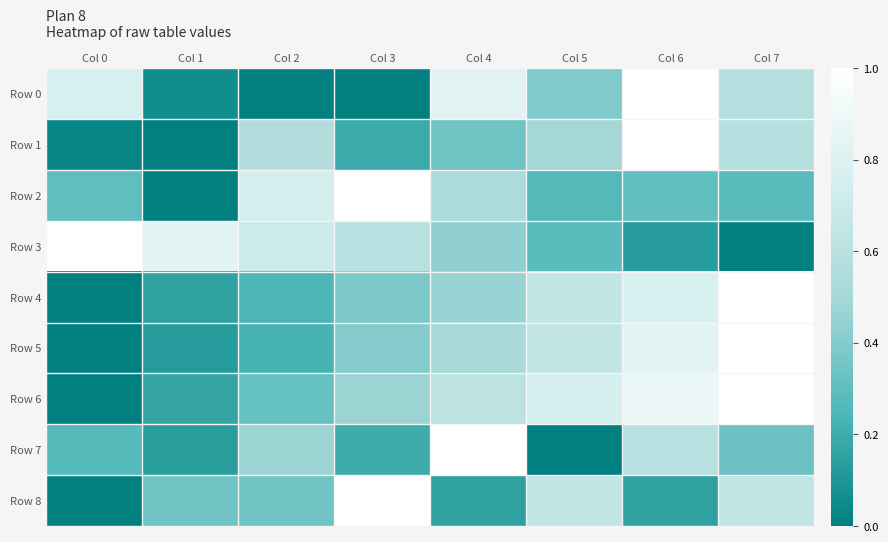

What is the difference between the highest and lowest values at Col 1?

0.8